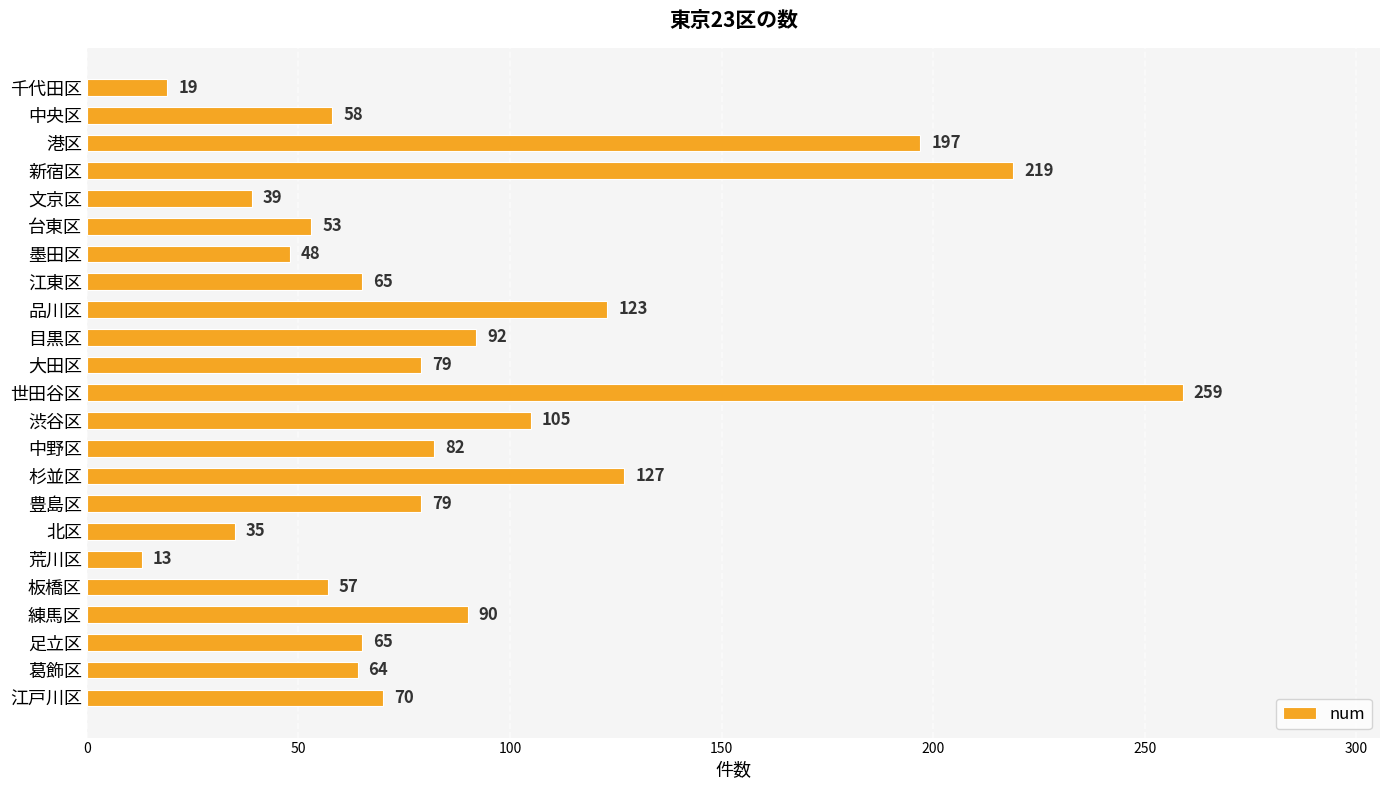

What is the difference between the maximum and minimum values?

246